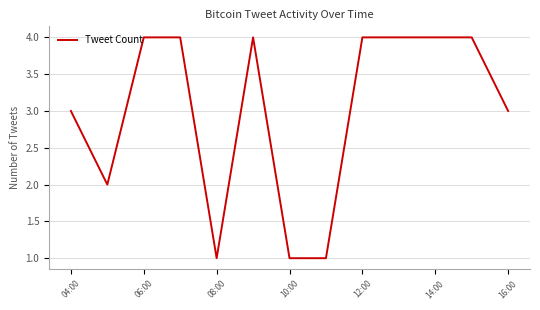

What is the maximum value shown in the chart?

4